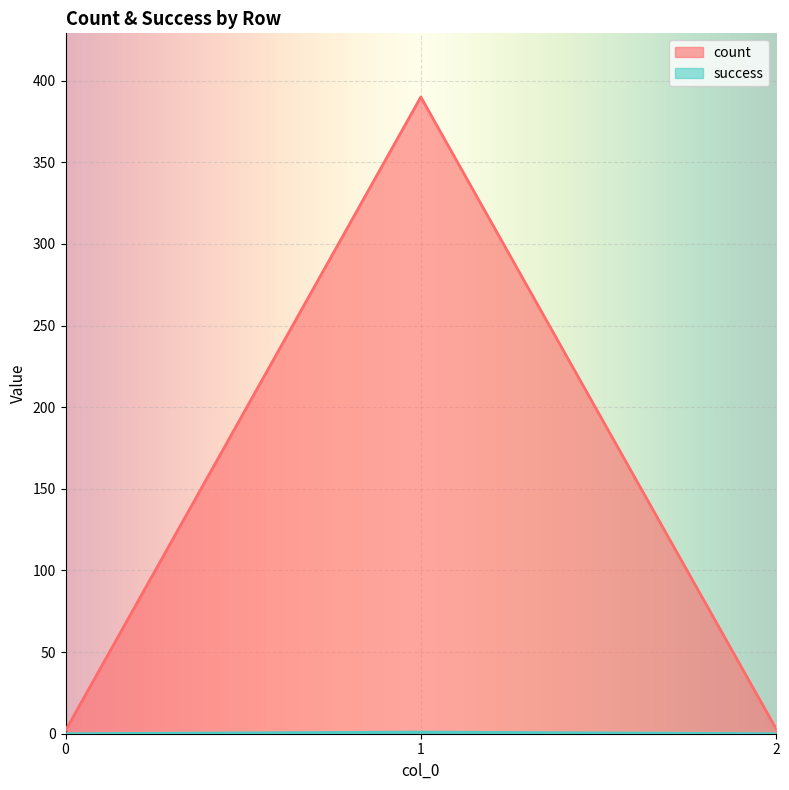

At which category is the sum across all series the highest?

1